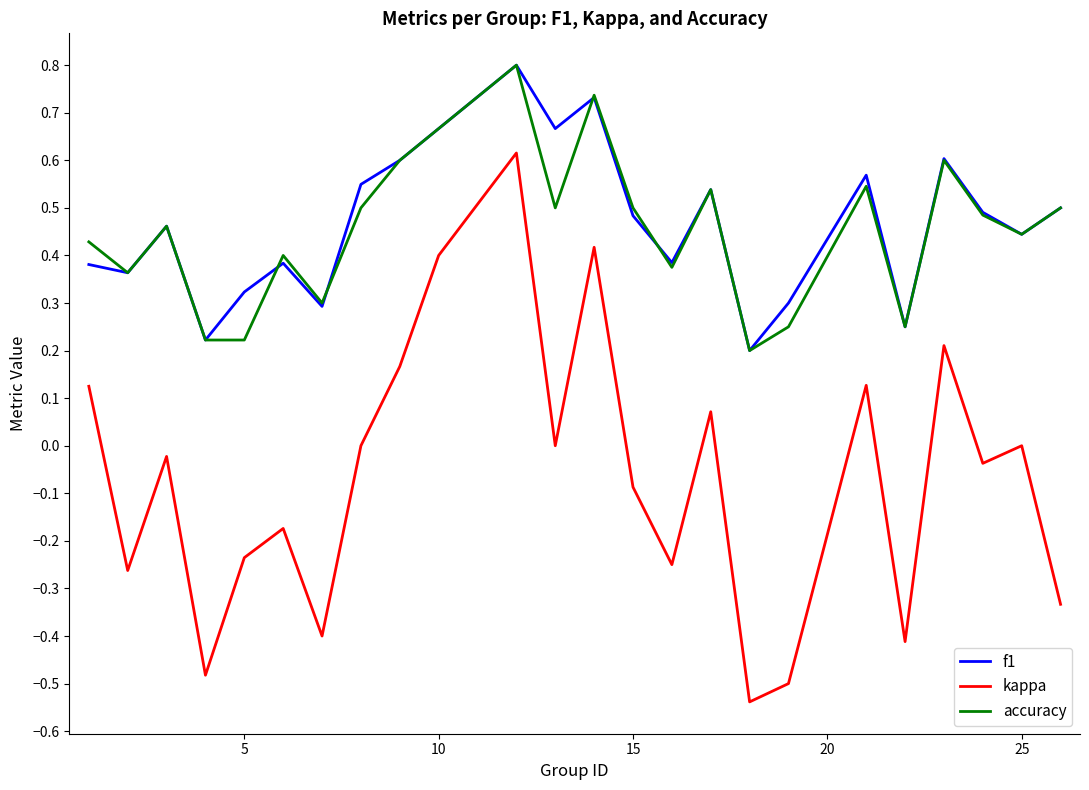

True or false: accuracy and kappa intersect in this chart.

False